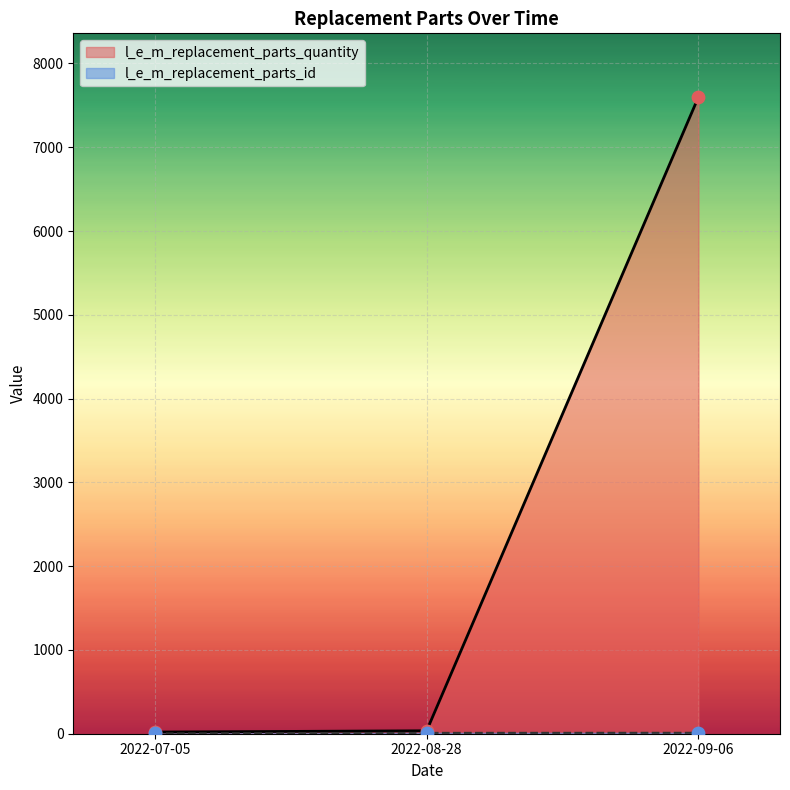

At which category is the sum across all series the highest?

2022-09-06